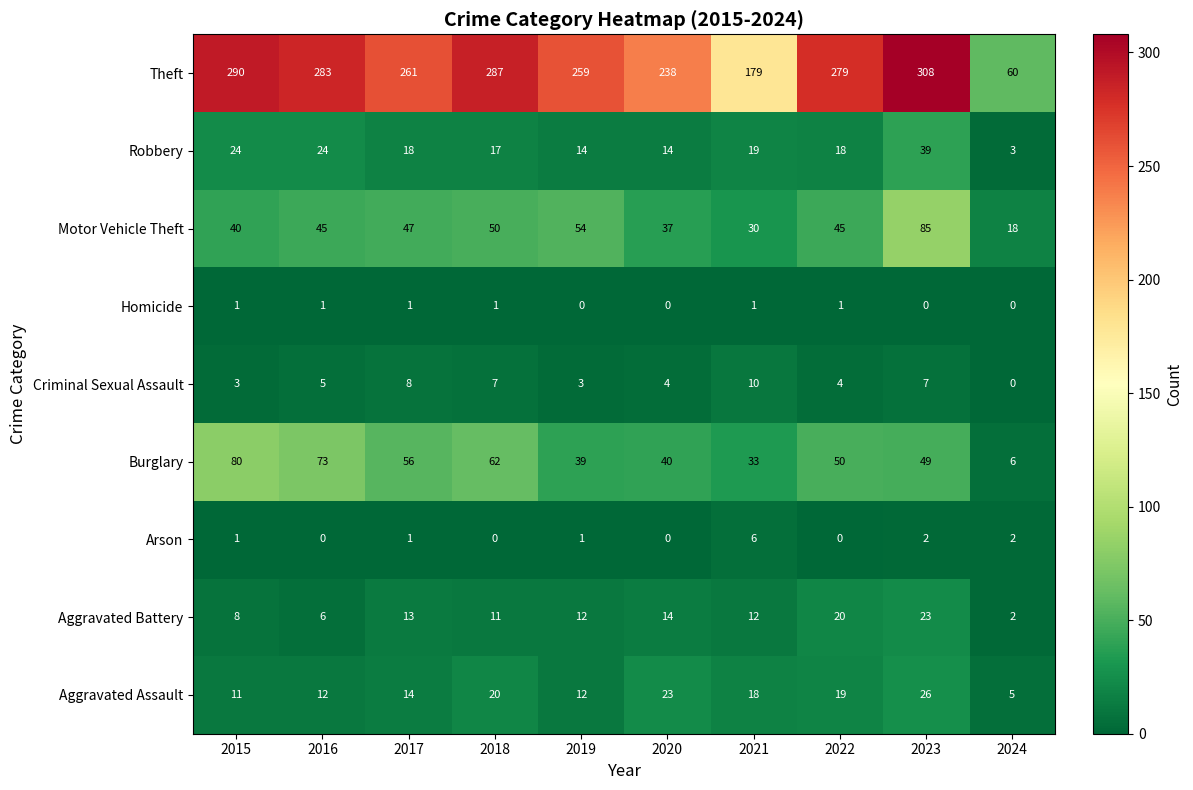

What is the difference between the maximum and second lowest values in the Criminal Sexual Assault series?

7